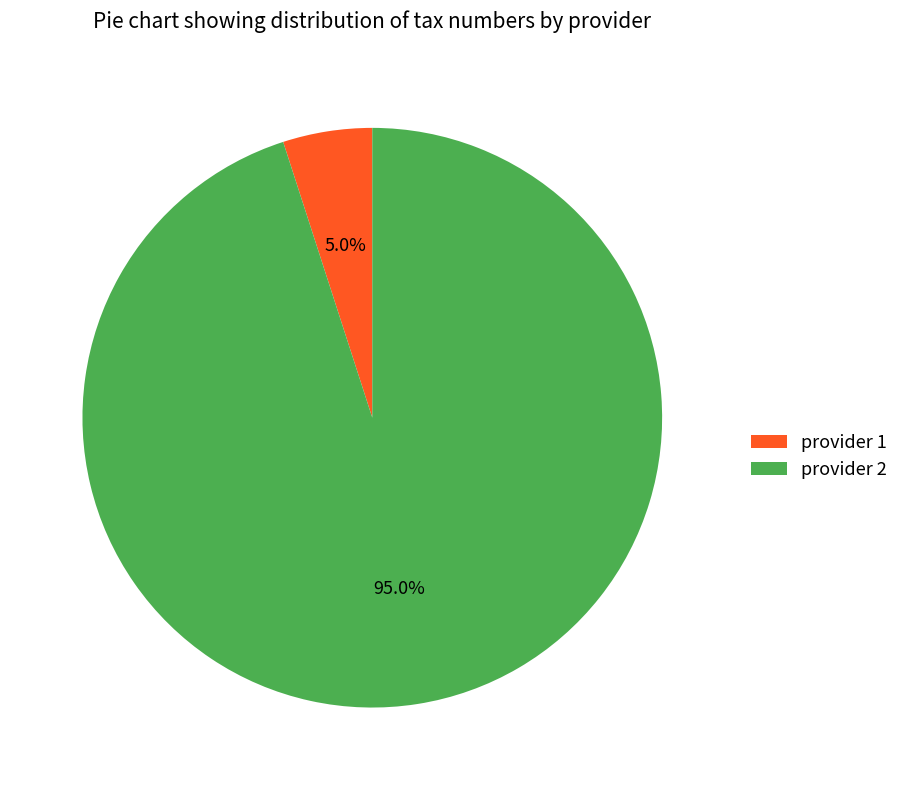

Approximately how many times larger is the value at provider 1 compared to provider 2?

0.1